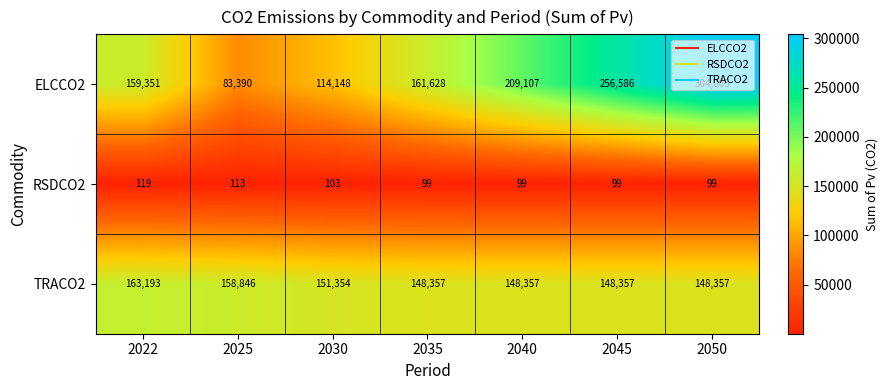

What is the spread (max minus min) of values at 2022?

163074